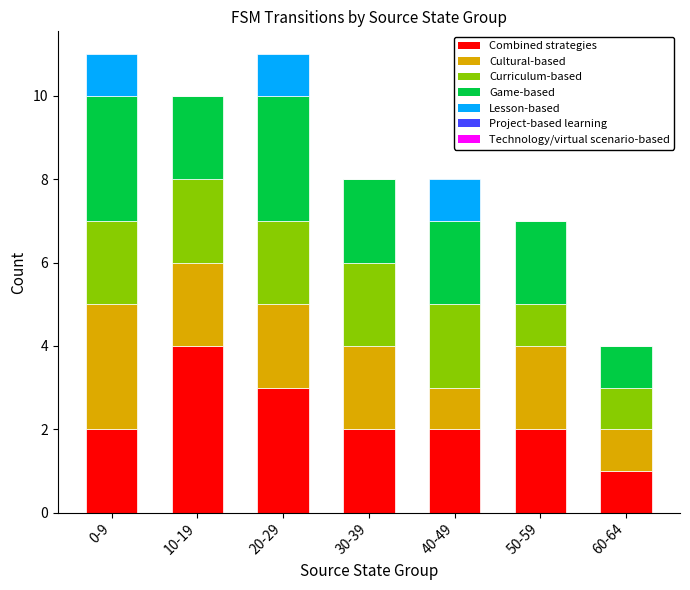

What is the total value across all series at 20-29?

11